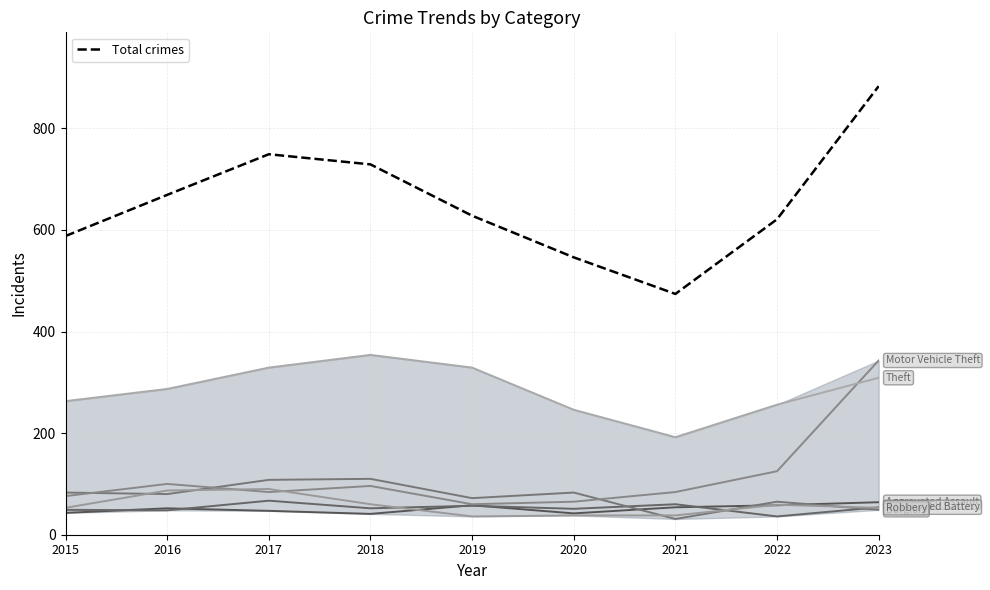

The Motor Vehicle Theft series shows 343 at 2023. True or false?

True